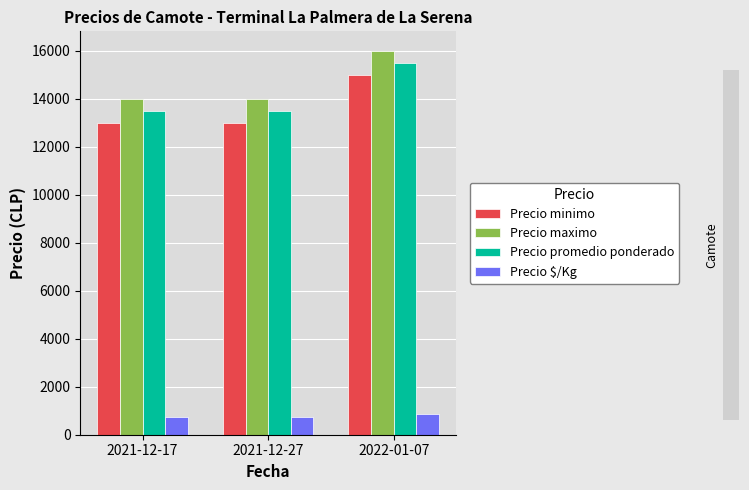

Which category has the highest value in the Precio minimo series?

2022-01-07